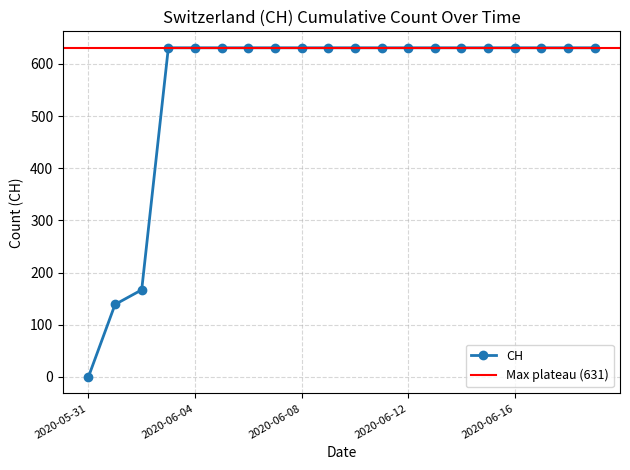

Between 2020-06-14 and 2020-06-07, which is larger?

2020-06-14